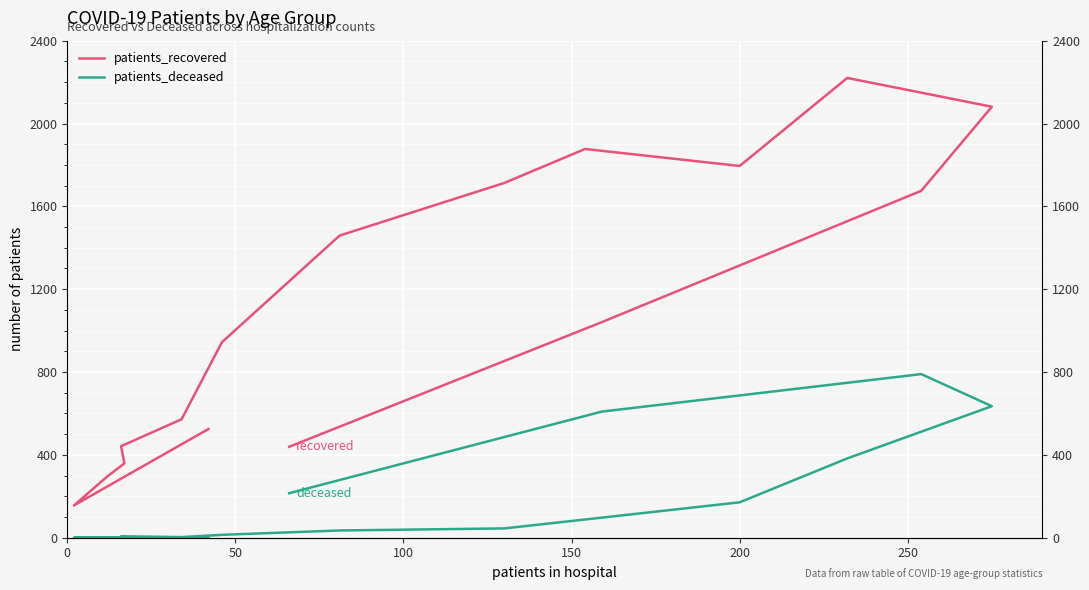

True or false: patients_deceased and patients_recovered cross at least once.

False